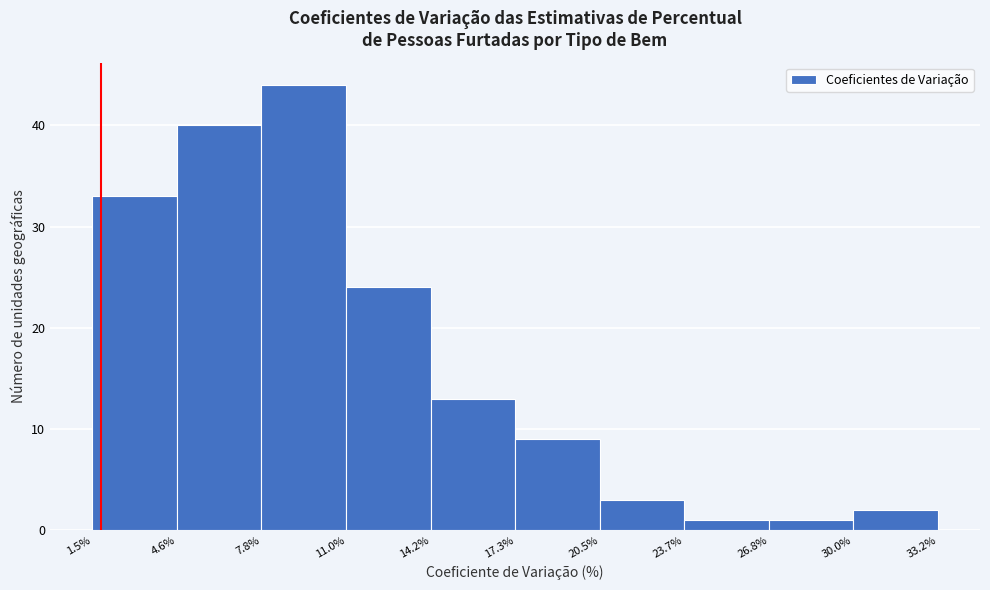

Which range on the x-axis has the tallest bar?

7.8% to 11.0%